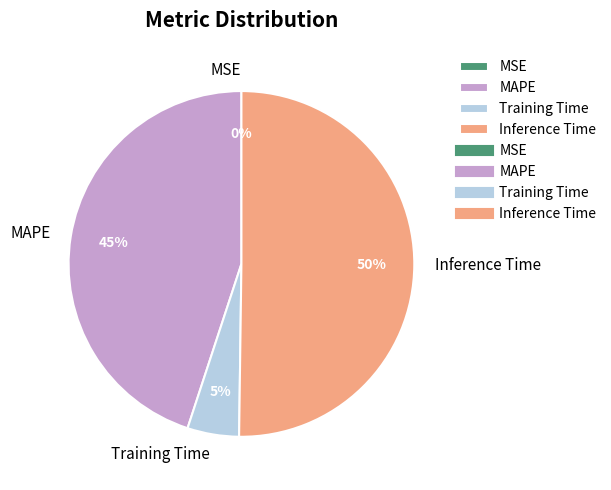

Is it true that MAPE is 45% of the pie?

True